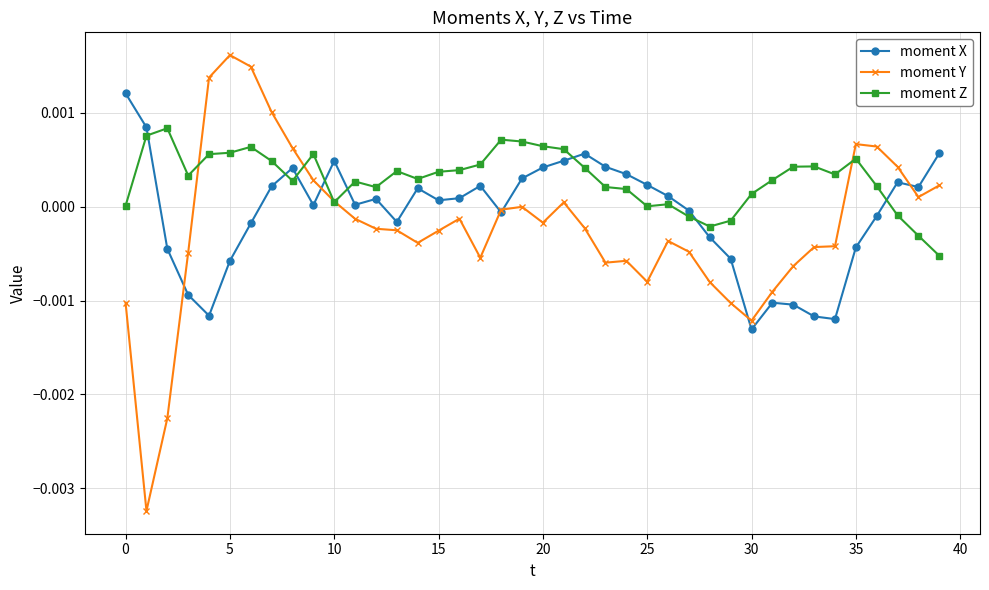

Rank the series by their average value, from highest to lowest.

moment Z, moment X, moment Y